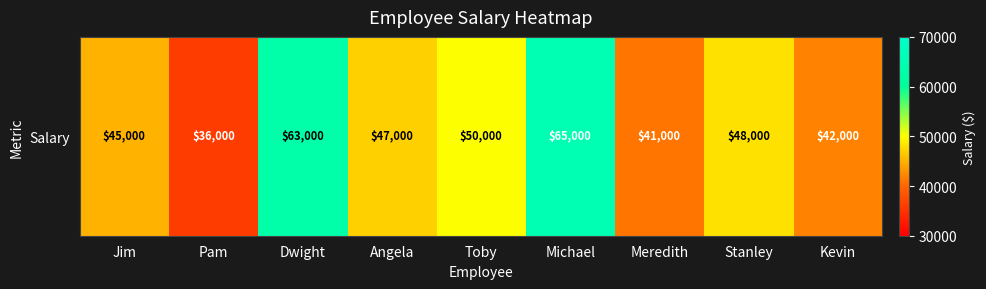

List the labels in order of value, smallest first.

Pam, Meredith, Kevin, Jim, Angela, Stanley, Toby, Dwight, Michael